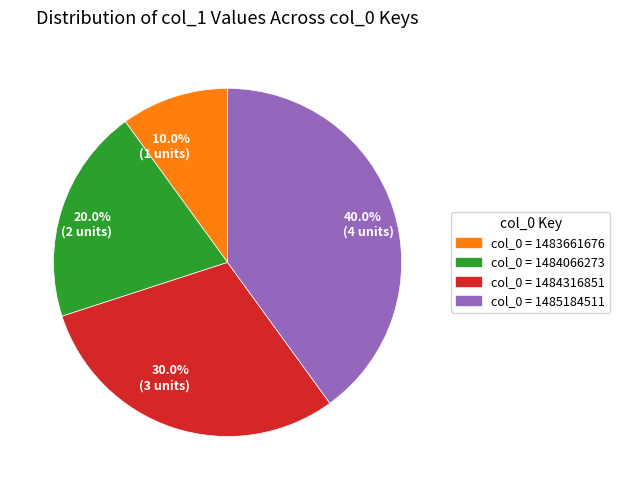

Count the number of slices in the pie.

4